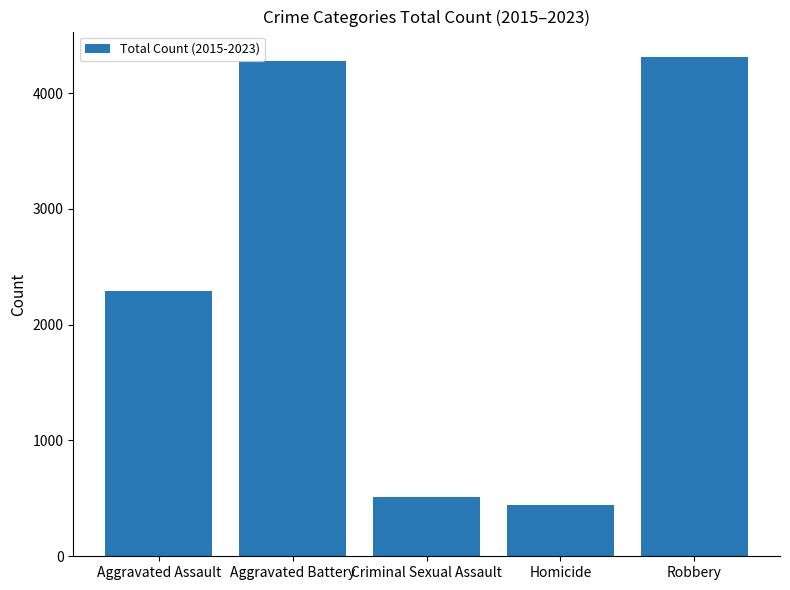

Is it true that the value at Aggravated Battery is 6219?

False